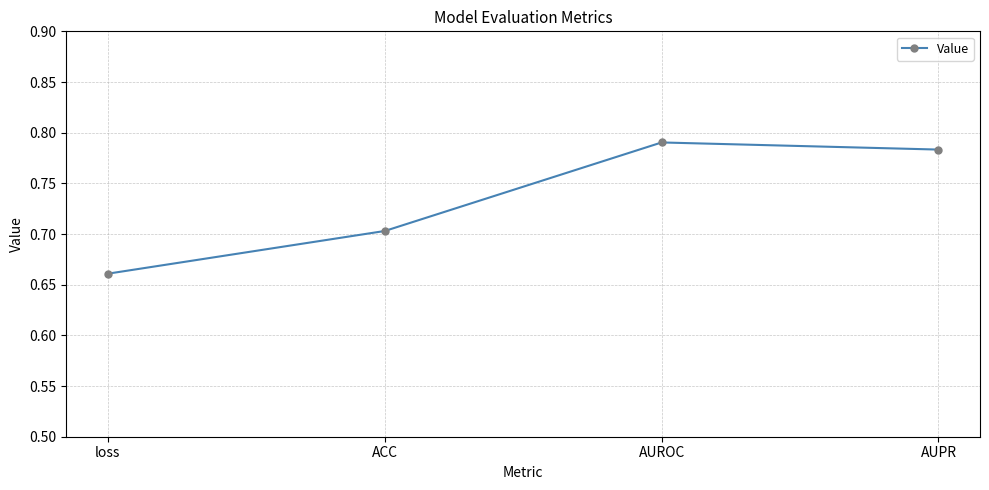

Which has a higher value, AUPR or ACC?

AUPR